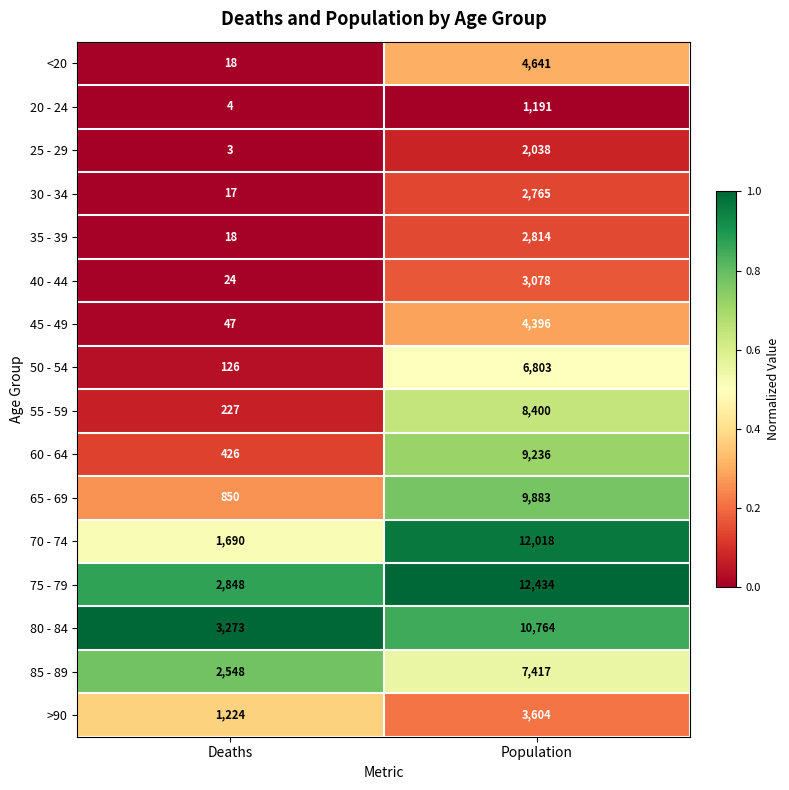

At which category is the sum across all series the highest?

Population